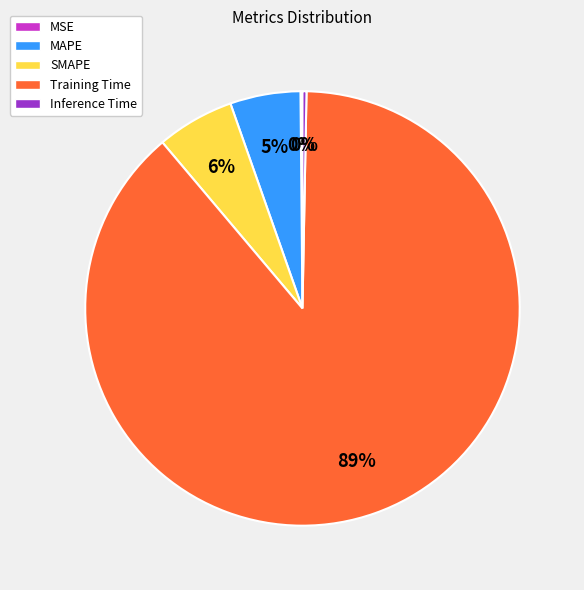

Is it true that Inference Time is 0% of the pie?

True